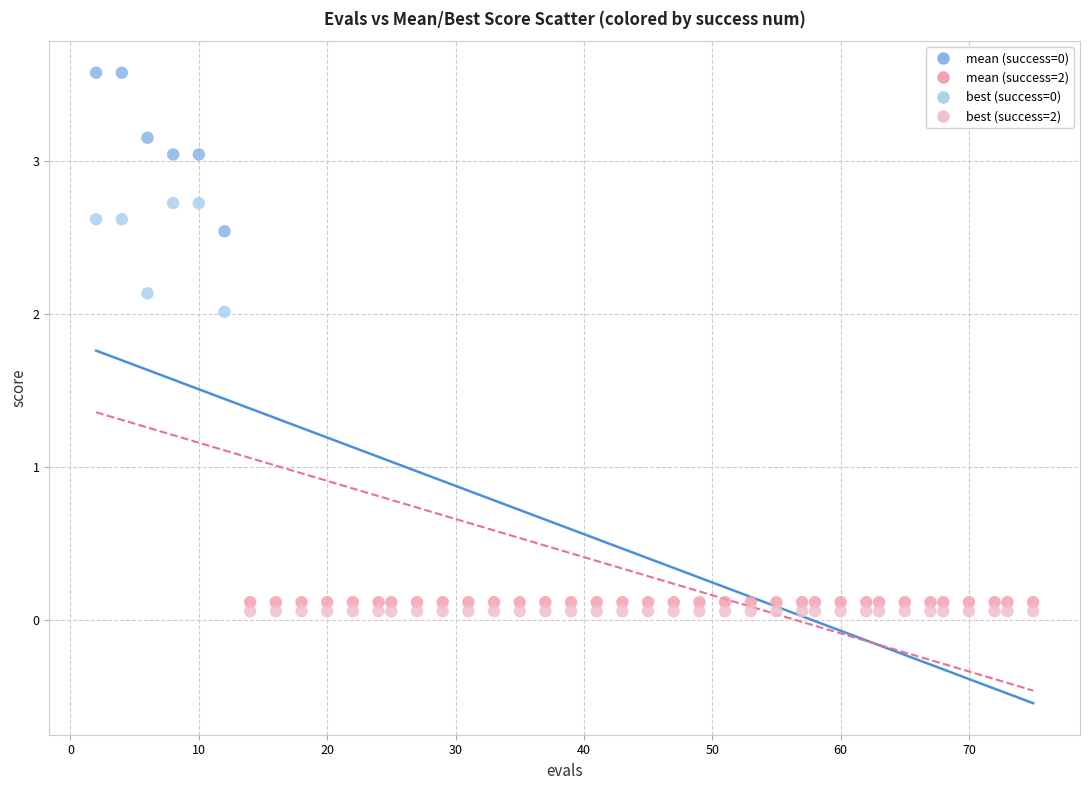

Across all data points, what is the range of Y values (max minus min)?

3.5